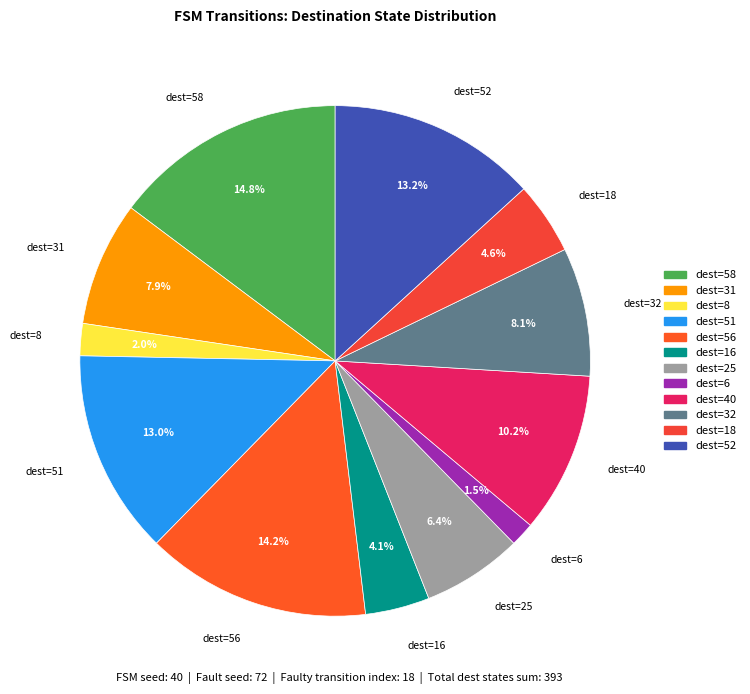

What percentage do dest=52 and dest=51 together represent?

26.2%